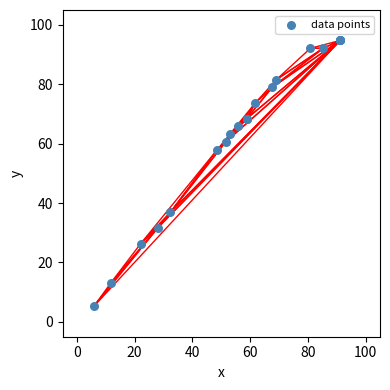

What Y value in the scatter plot is closest to 49?

57.9